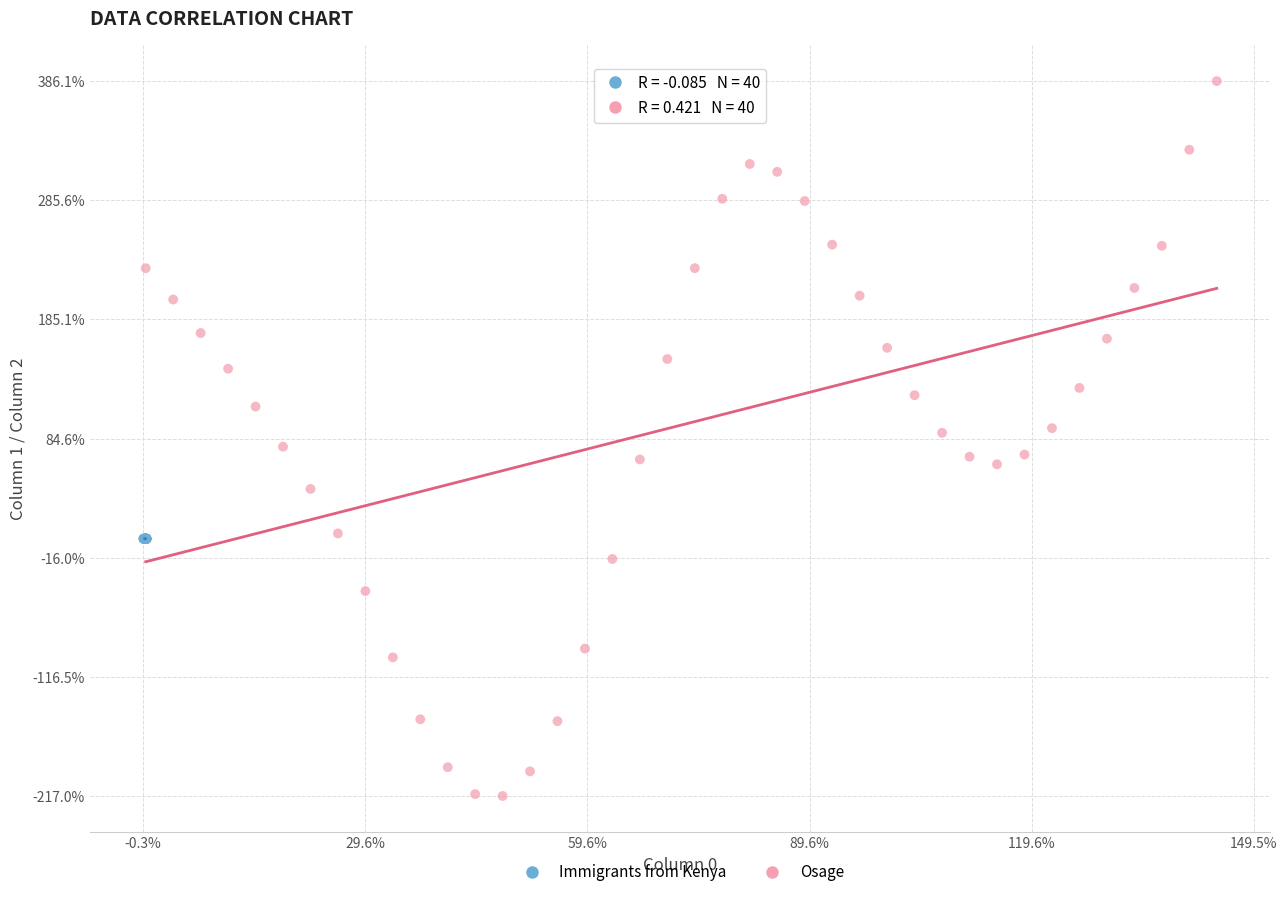

What are all the series names shown in the legend?

Immigrants from Kenya, Osage